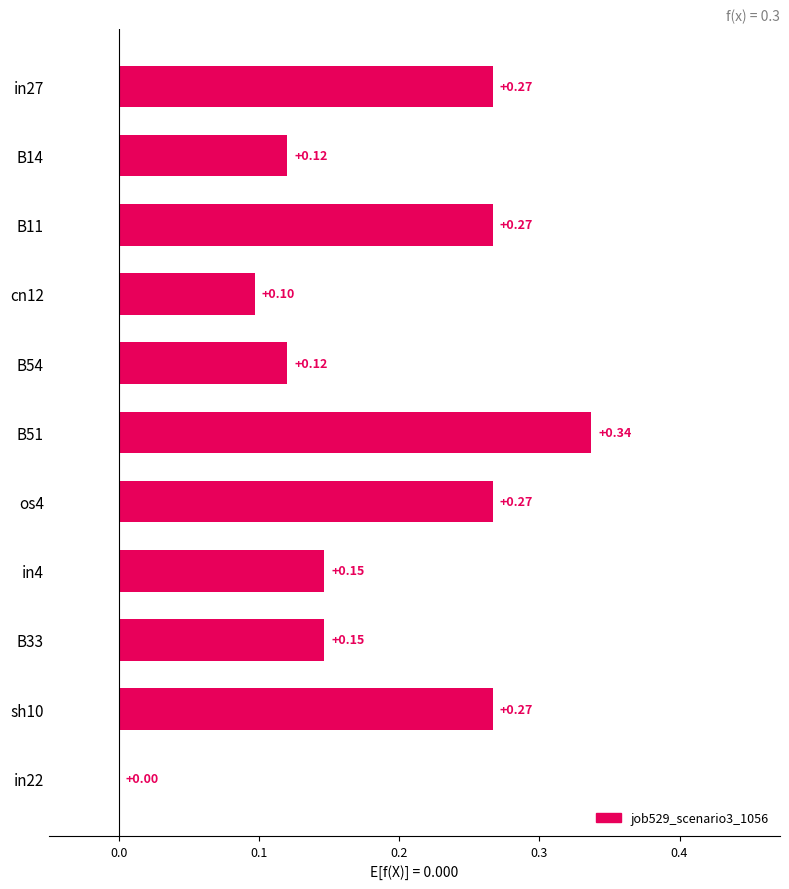

Between B14 and in4, which is larger?

in4